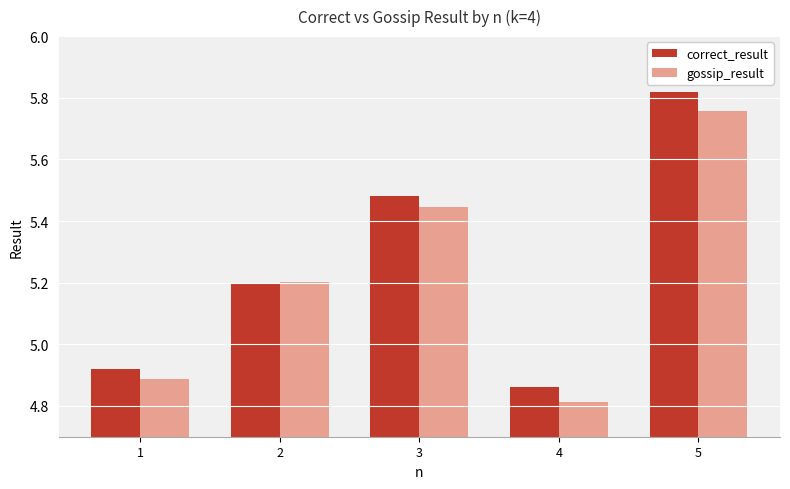

Which series has the largest total across all categories?

correct_result